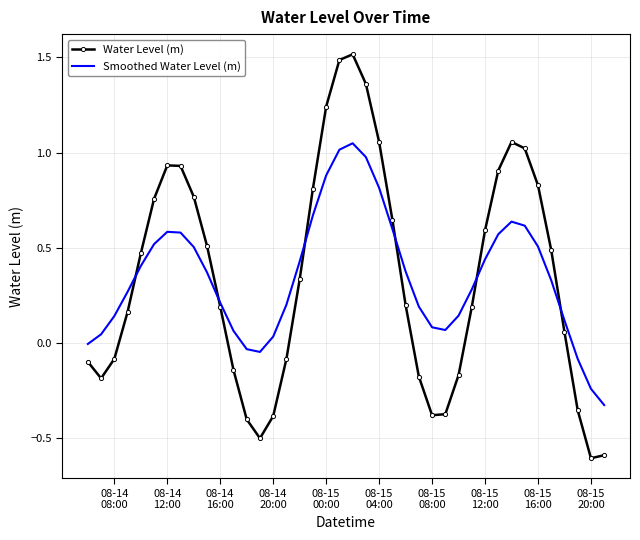

Which series has the widest spread of values?

Water Level (m)